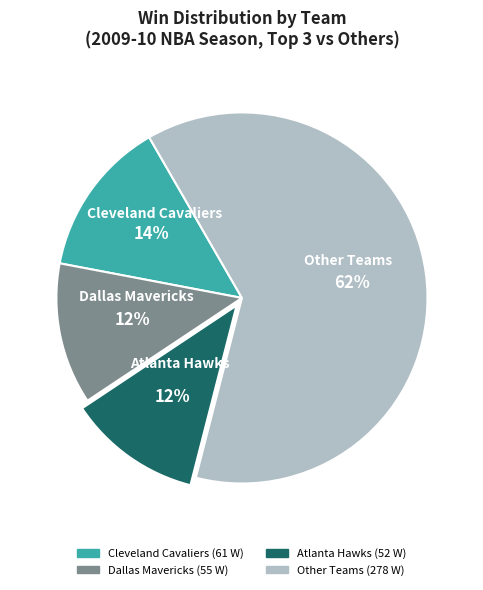

Does any single category account for the majority?

Yes